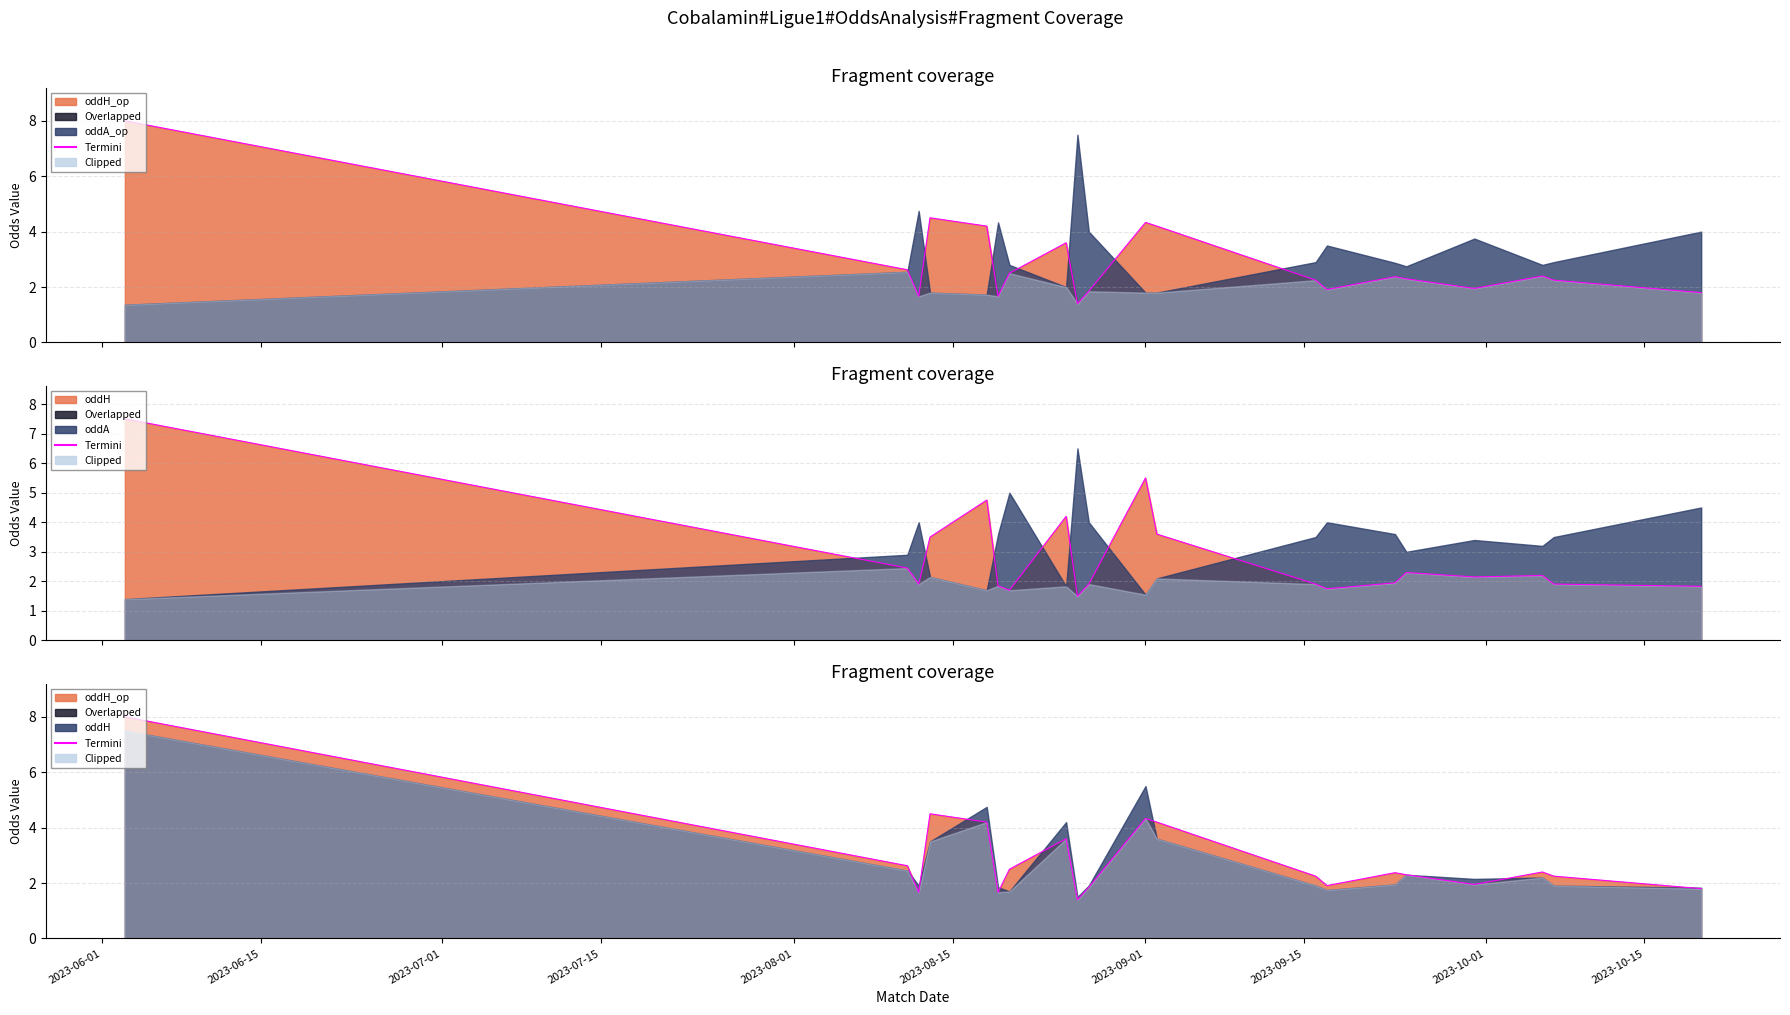

What is the average value?

2.9